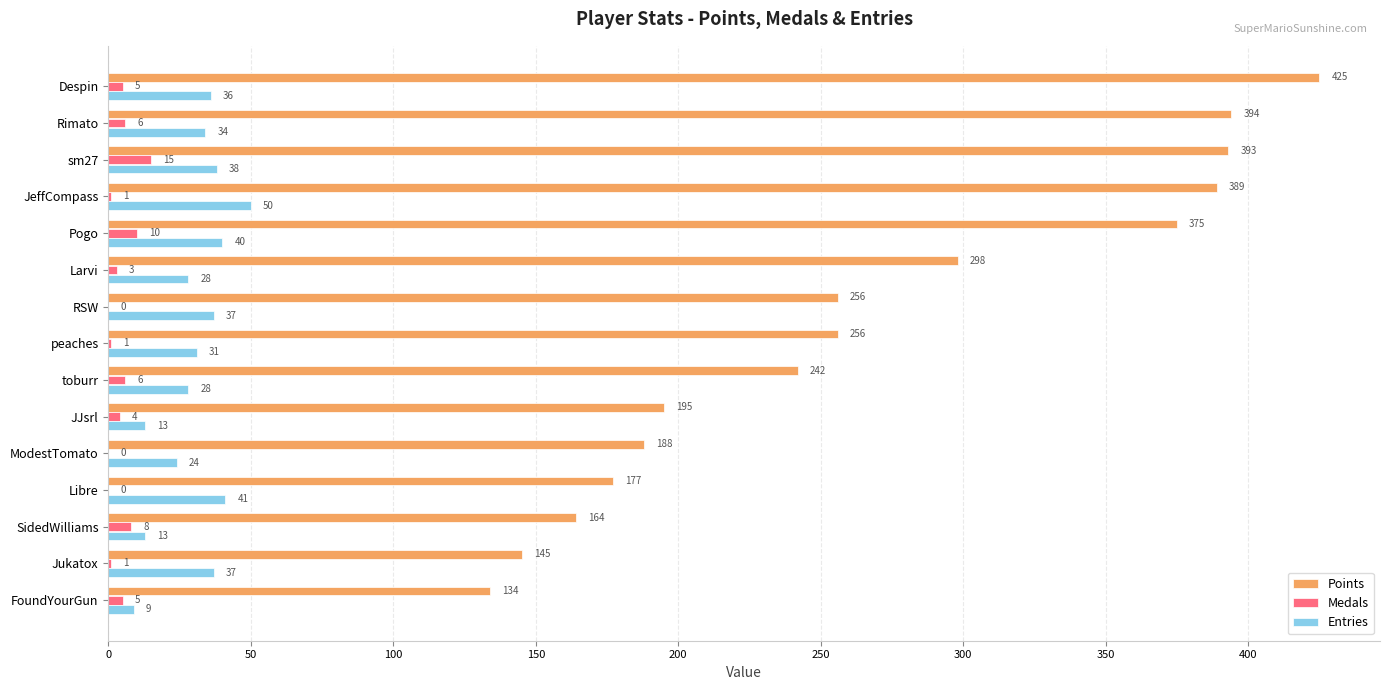

At which category is the sum across all series the highest?

Despin